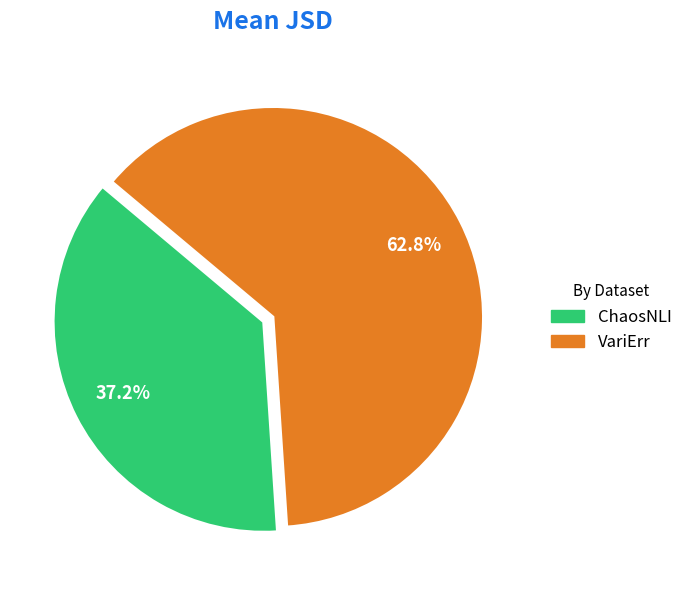

Is there a majority slice in this chart?

Yes